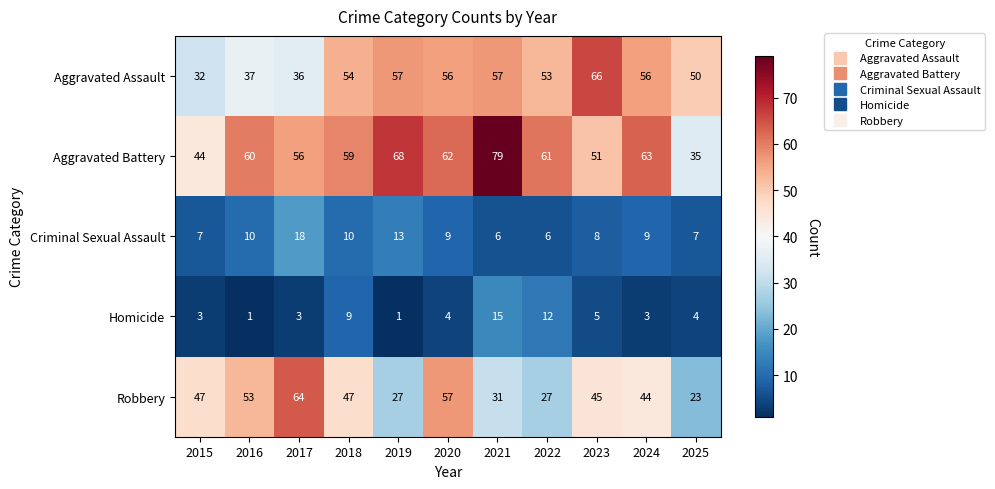

What is the difference between the Robbery values at 2022 and 2023?

18